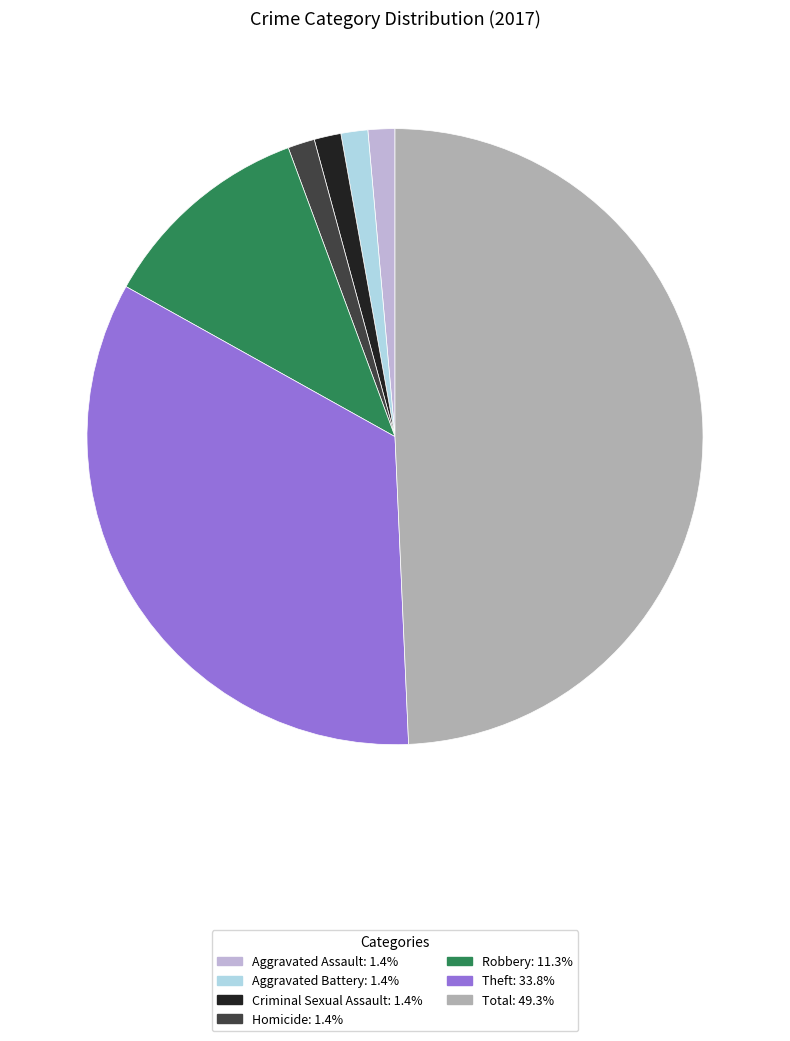

How many segments does this pie chart have?

7